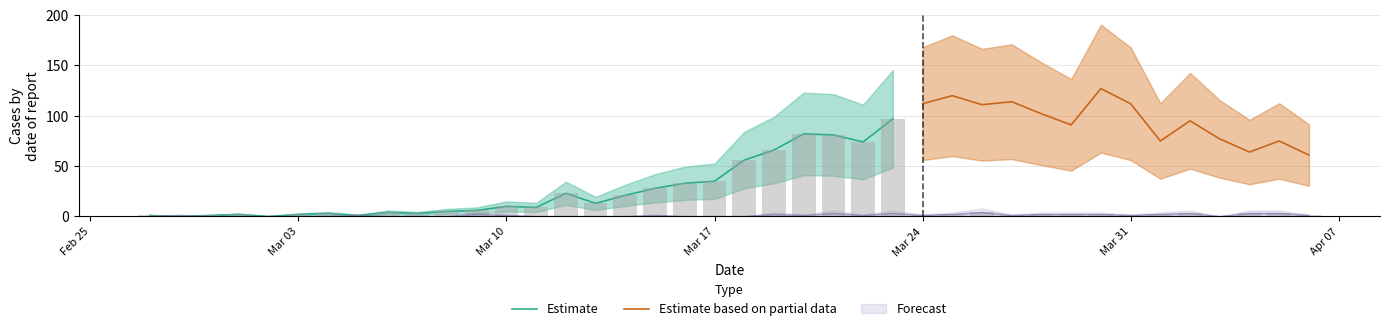

Count the number of values greater than 1.

13